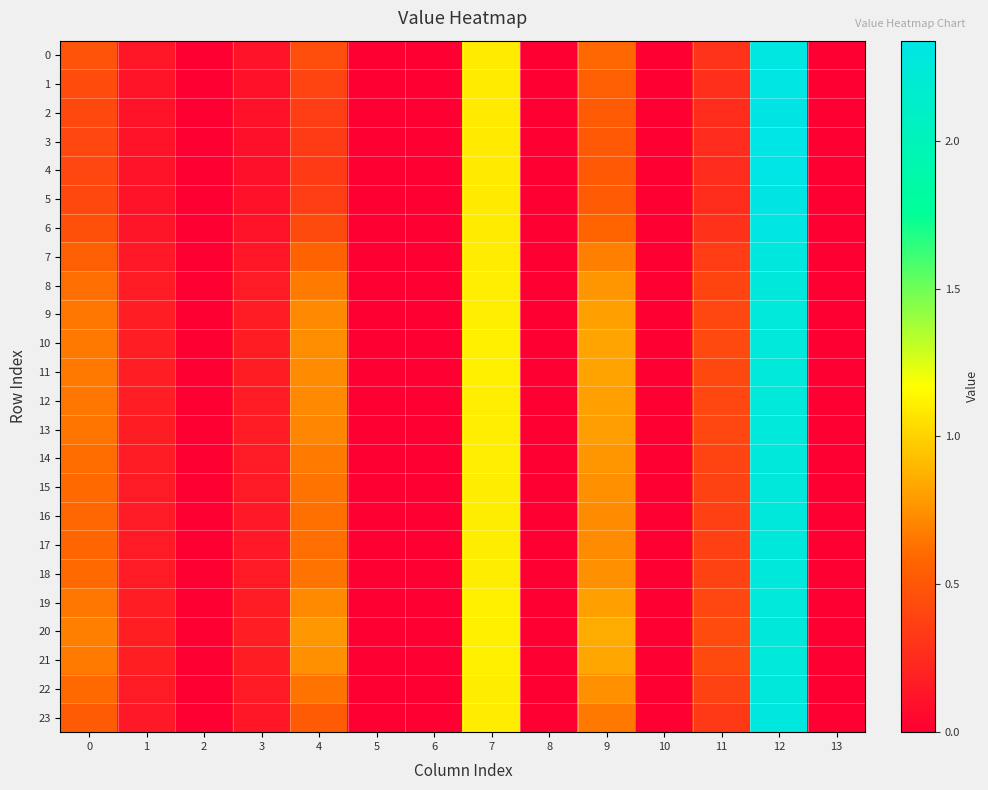

At how many categories does at least one series exceed 0?

9